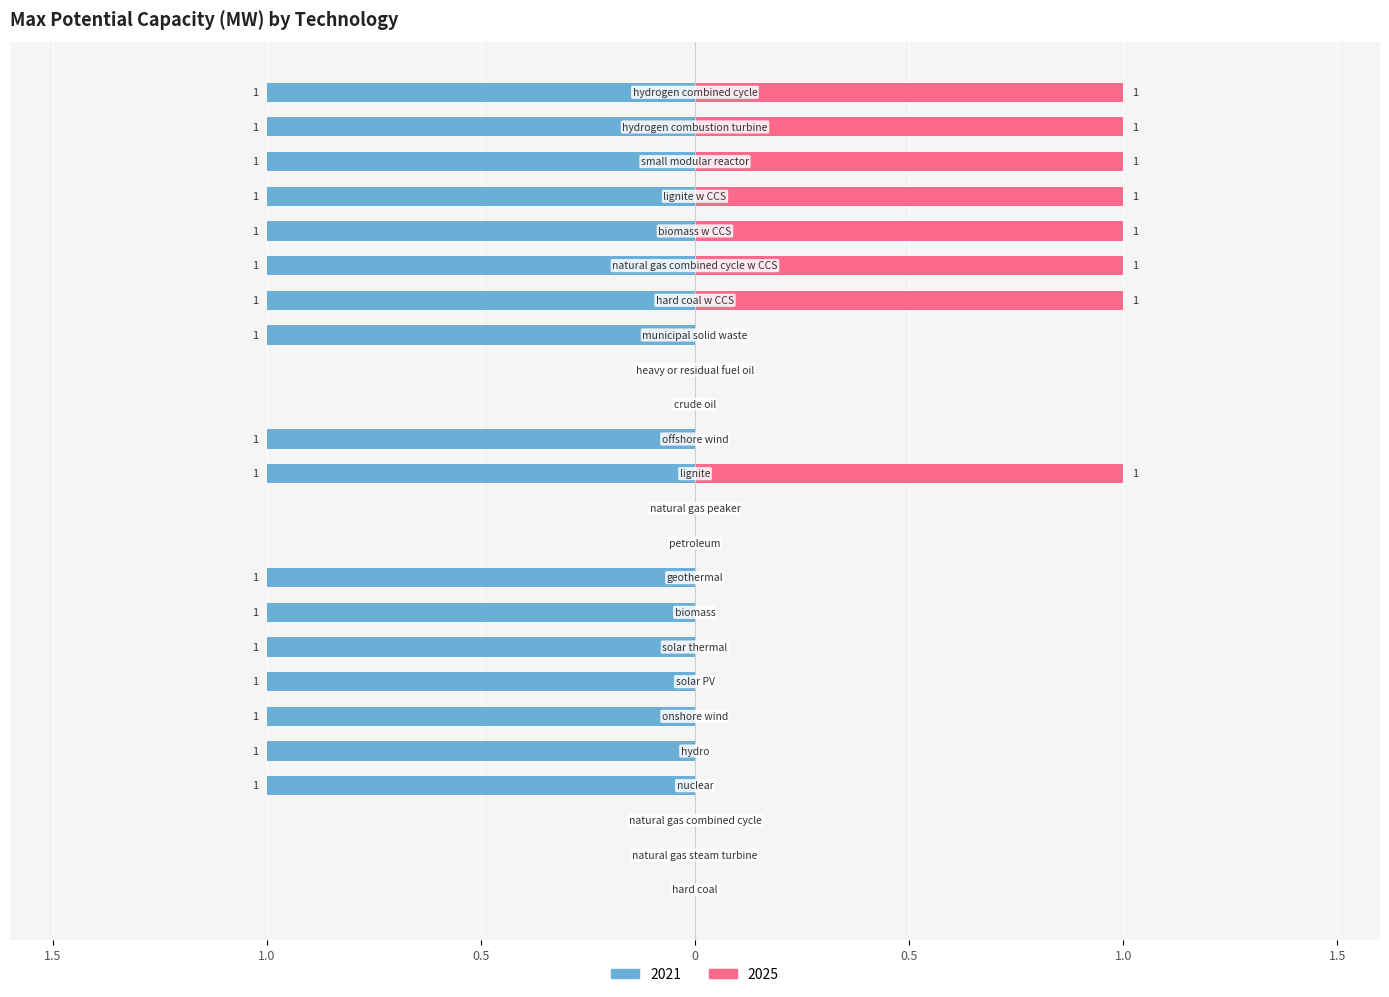

Reading right to left, what are all the values shown in this chart?

2021: hydrogen combined cycle=-1	hydrogen combustion turbine=-1	small modular reactor=-1	lignite w CCS=-1	biomass w CCS=-1	natural gas combined cycle w CCS=-1	hard coal w CCS=-1	municipal solid waste=-1	heavy or residual fuel oil=0	crude oil=0	offshore wind=-1	lignite=-1	natural gas peaker=0	petroleum=0	geothermal=-1	biomass=-1	solar thermal=-1	solar PV=-1	onshore wind=-1	hydro=-1	nuclear=-1	natural gas combined cycle=0	natural gas steam turbine=0	hard coal=0
2025: hydrogen combined cycle=1	hydrogen combustion turbine=1	small modular reactor=1	lignite w CCS=1	biomass w CCS=1	natural gas combined cycle w CCS=1	hard coal w CCS=1	municipal solid waste=0	heavy or residual fuel oil=0	crude oil=0	offshore wind=0	lignite=1	natural gas peaker=0	petroleum=0	geothermal=0	biomass=0	solar thermal=0	solar PV=0	onshore wind=0	hydro=0	nuclear=0	natural gas combined cycle=0	natural gas steam turbine=0	hard coal=0